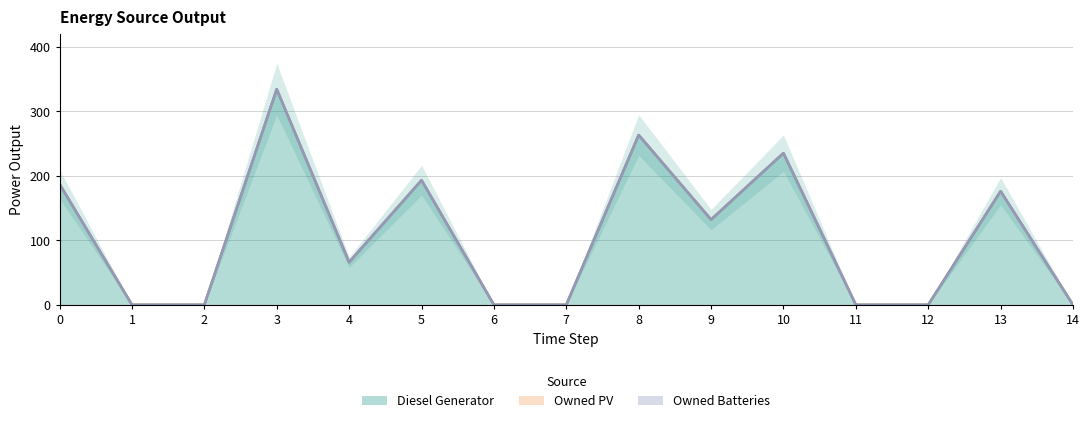

How many lines are shown in the chart?

3